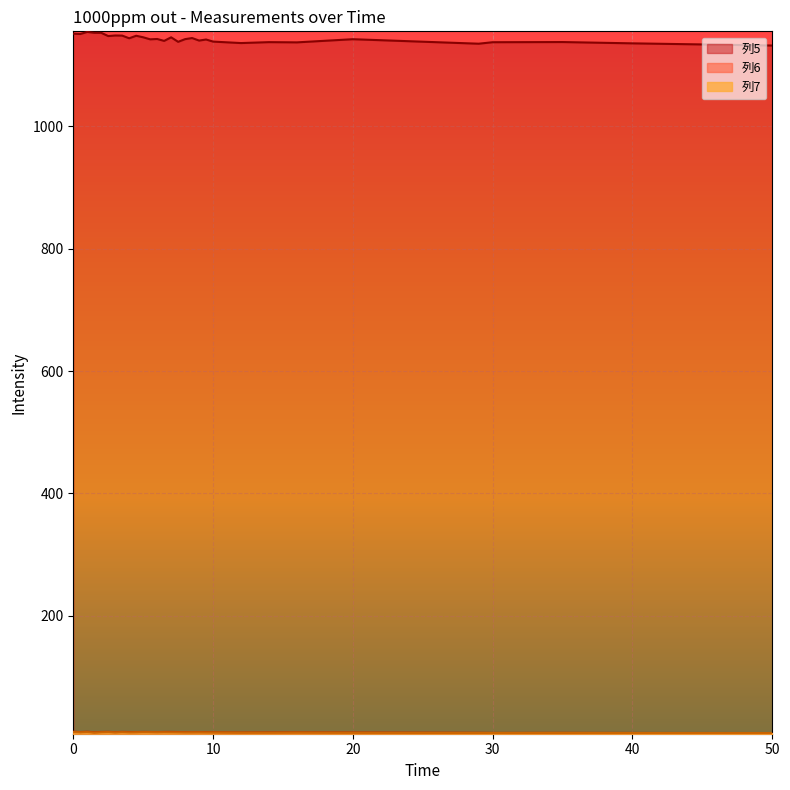

How many lines are shown in the chart?

3